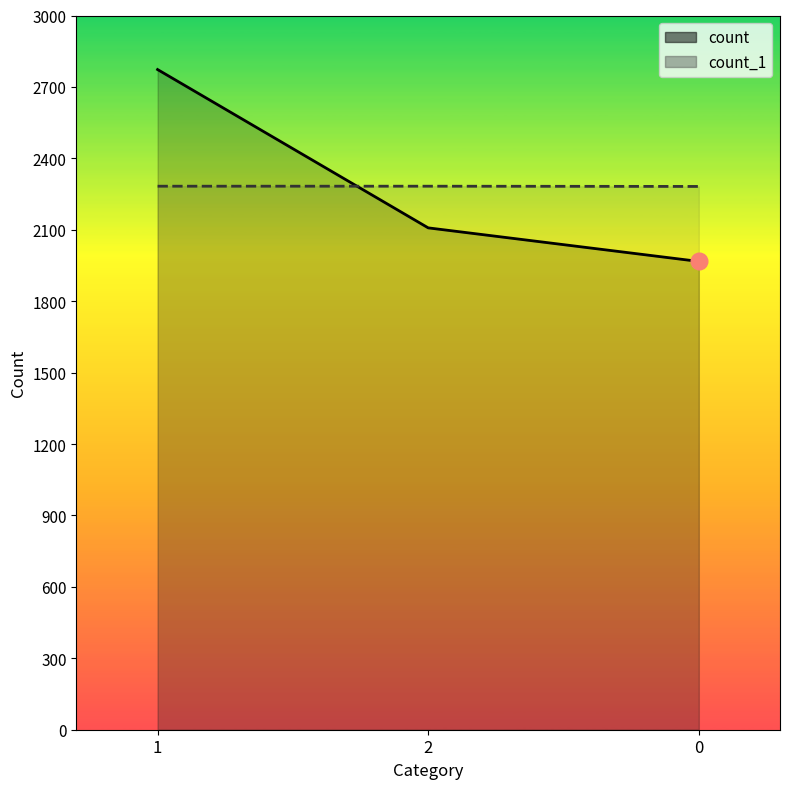

Reading left to right, extract all data points from this chart.

count: 1=2773	2=2108	0=1967
count_1: 1=2283	2=2283	0=2282